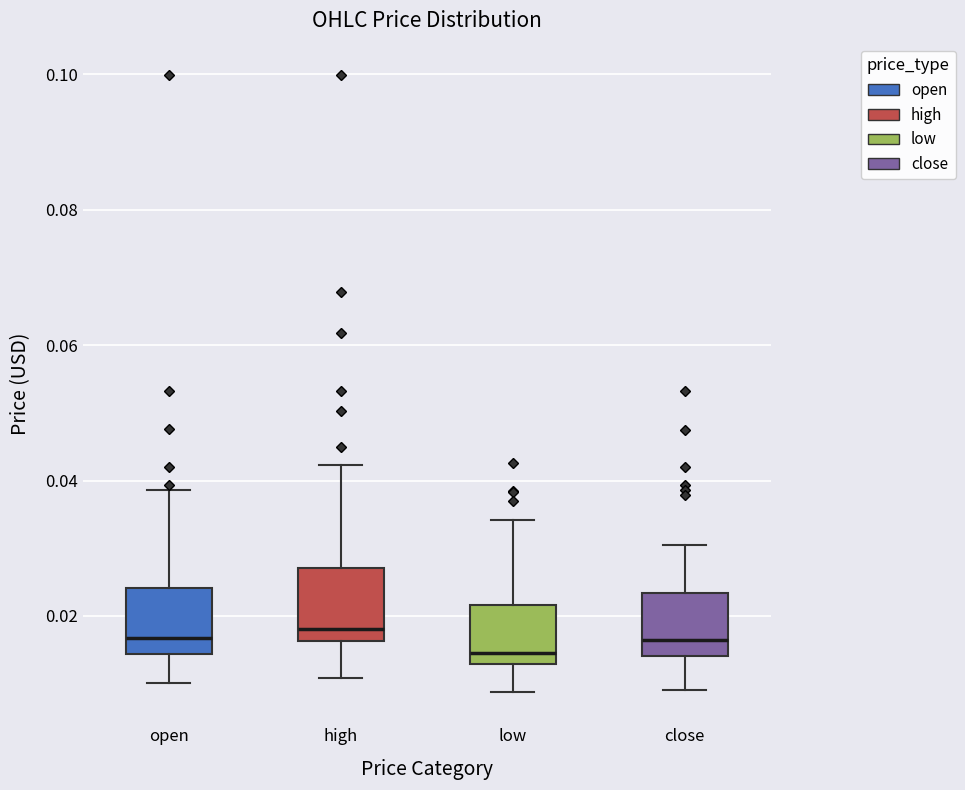

Where is the upper edge of the box for low on the y-axis? The values are not printed on the chart, so give them approximately, as read against the axis.

0.022